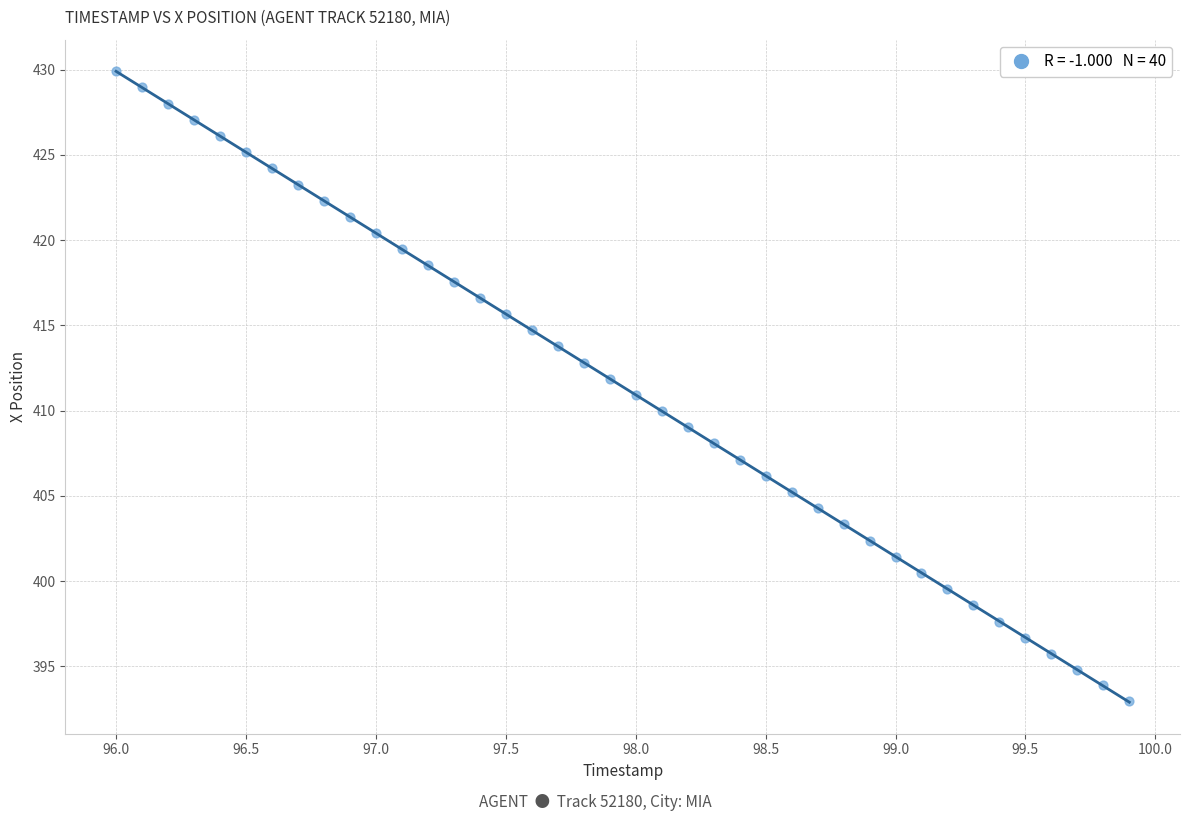

What is the range of Y values (max minus min)?

36.9